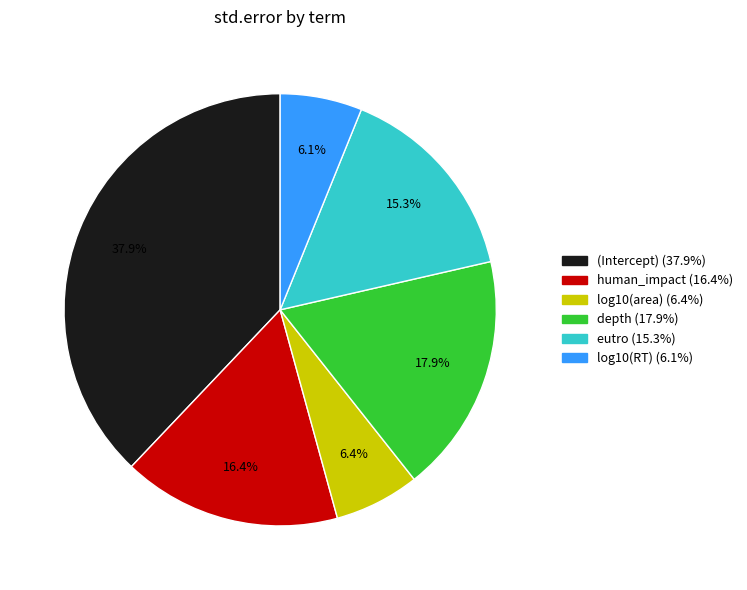

The (Intercept) slice represents 24% of the pie. True or false?

False